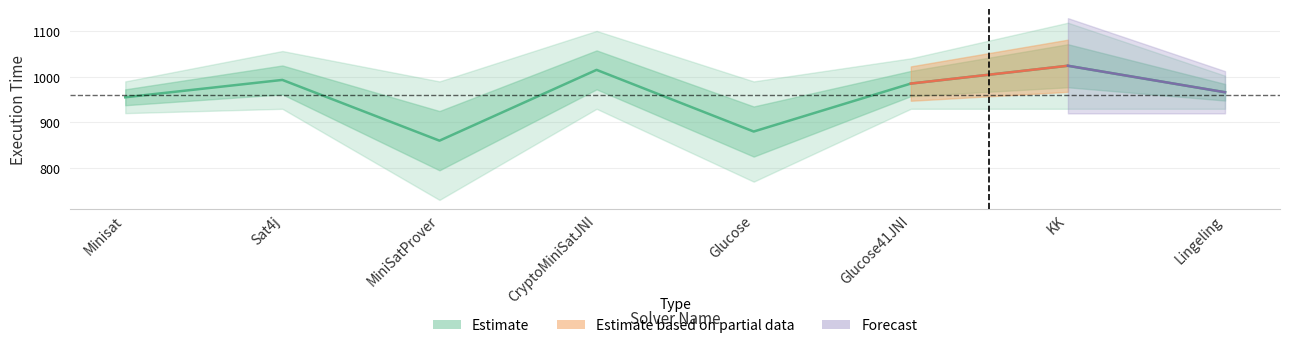

Is this an area chart (filled region under the line)?

No